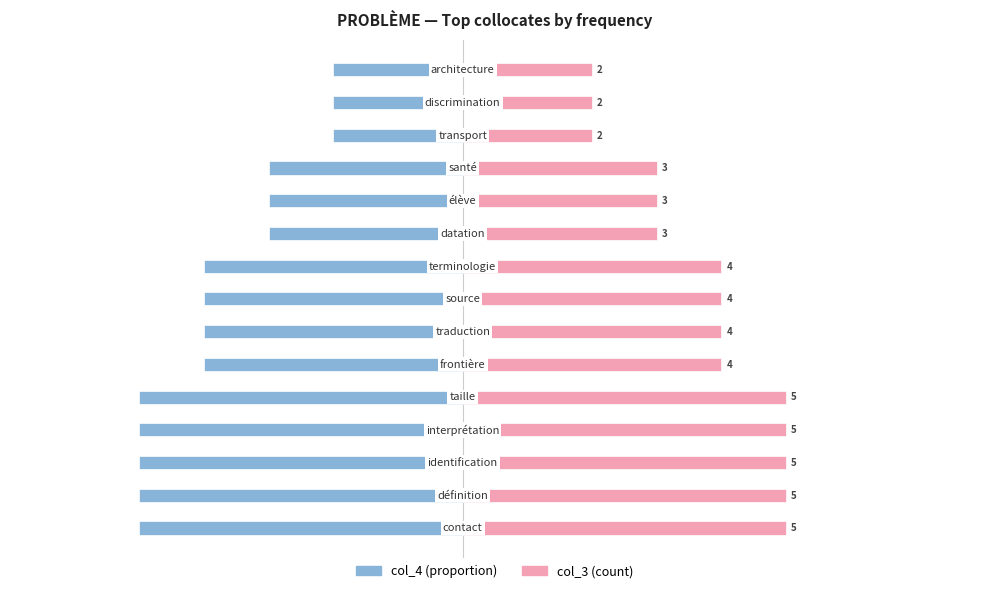

Which series changed the most between 4 and 8?

col_3 (count)